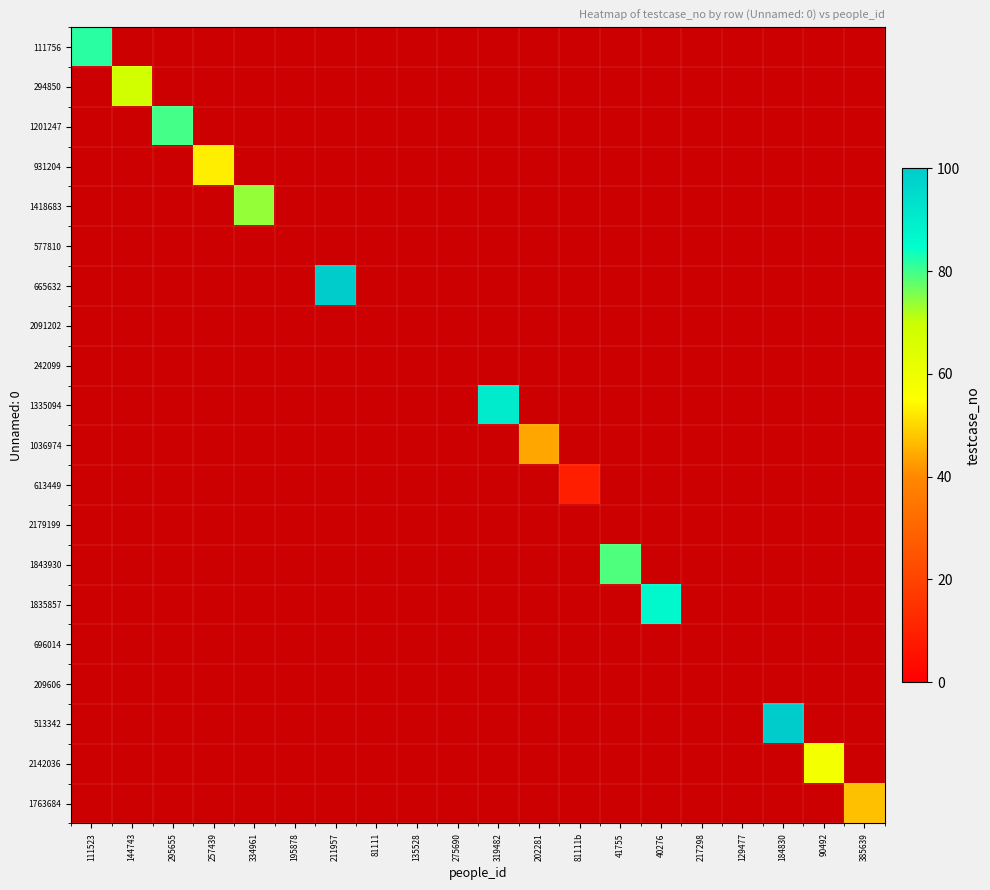

How many data points does each series have?

20